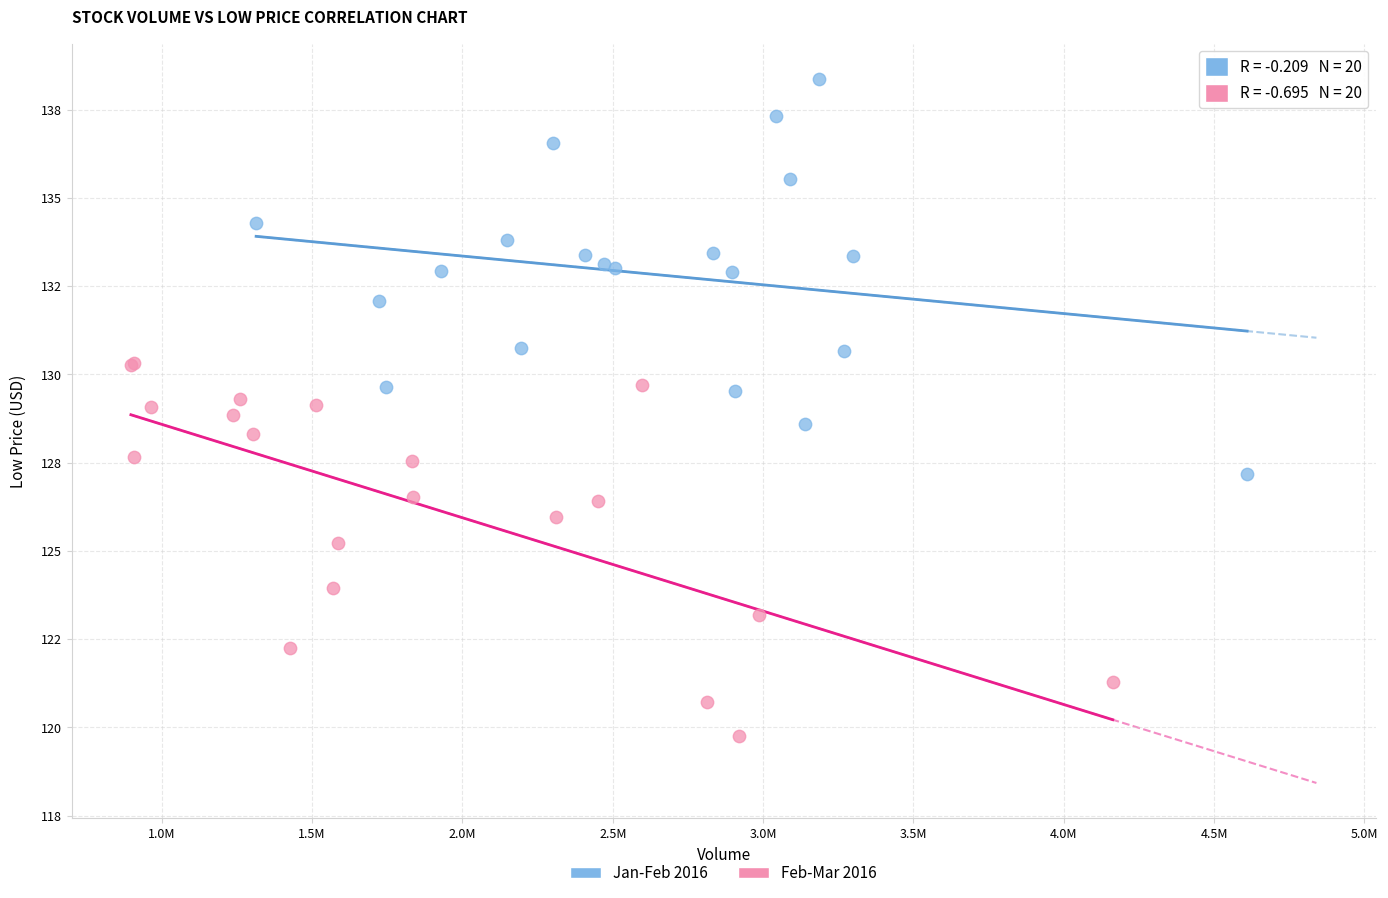

What are all the series names shown in the legend?

Jan-Feb 2016, Feb-Mar 2016